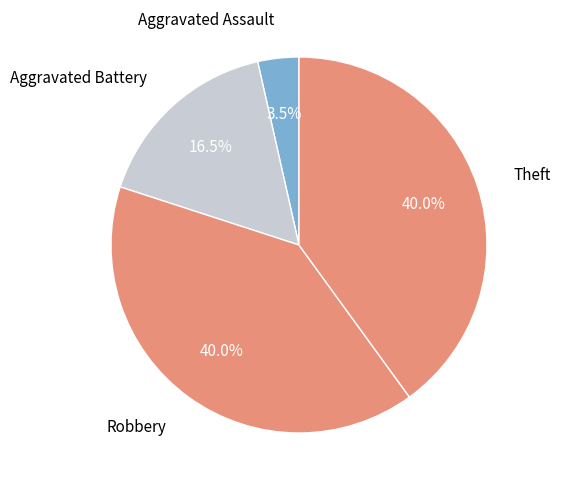

How many slices are in this pie chart?

4